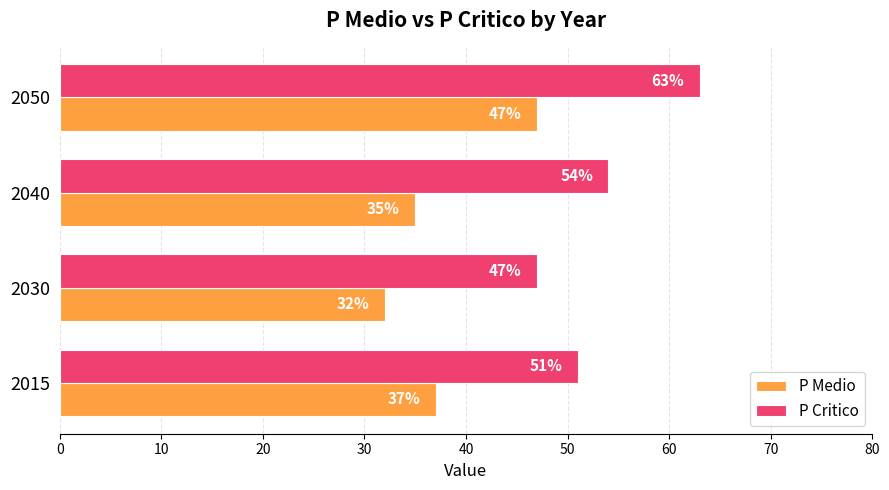

Rank the series by their average value, from highest to lowest.

P Critico, P Medio